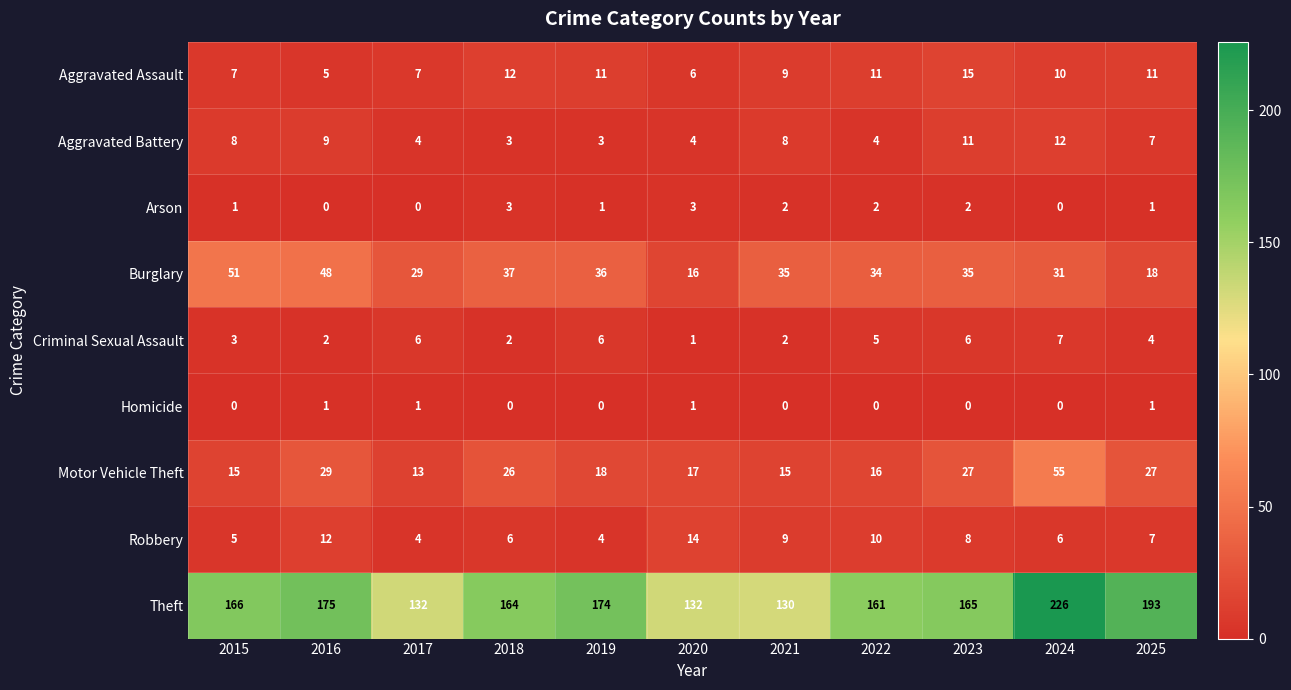

Rank the series by their maximum value, from lowest to highest.

Homicide, Arson, Criminal Sexual Assault, Aggravated Battery, Robbery, Aggravated Assault, Burglary, Motor Vehicle Theft, Theft